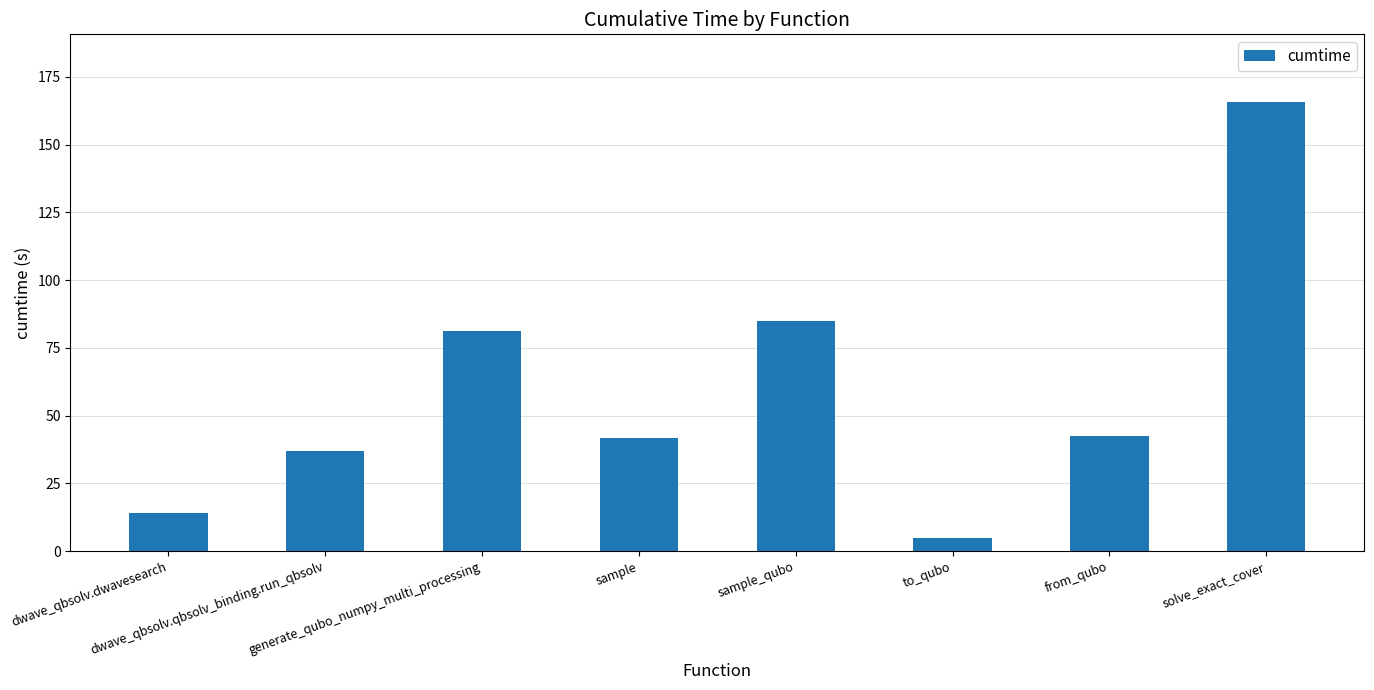

True or false: the data shows 14.0 at dwave_qbsolv.dwavesearch.

True